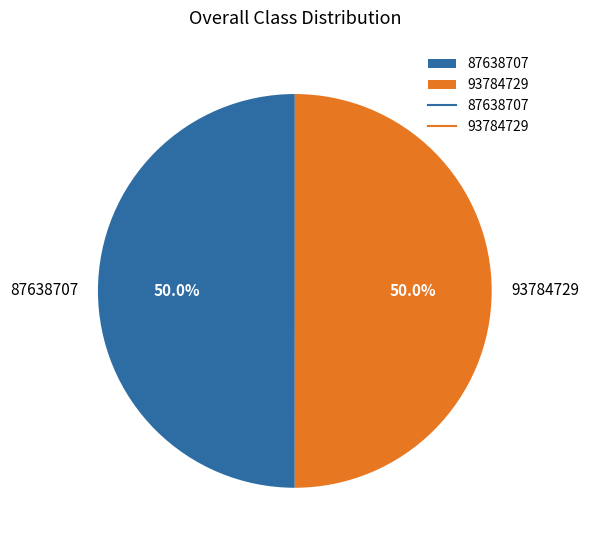

How many segments does this pie chart have?

2